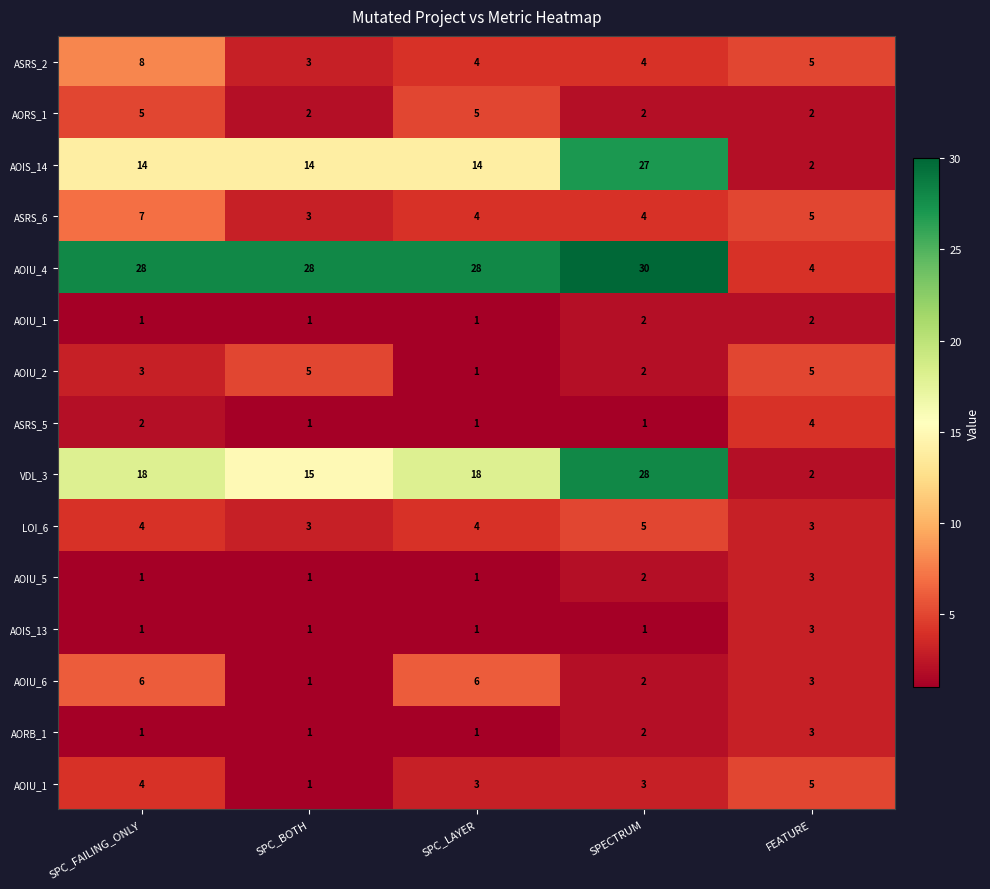

Between SPC_BOTH and SPECTRUM, which is larger?

SPECTRUM